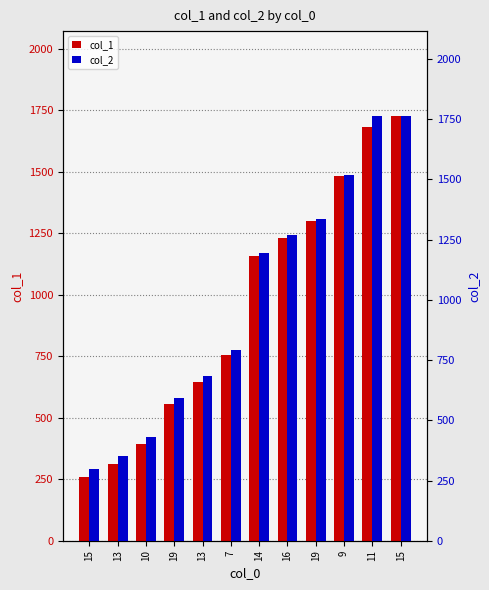

Which category has the lowest value in the col_2 series?

15